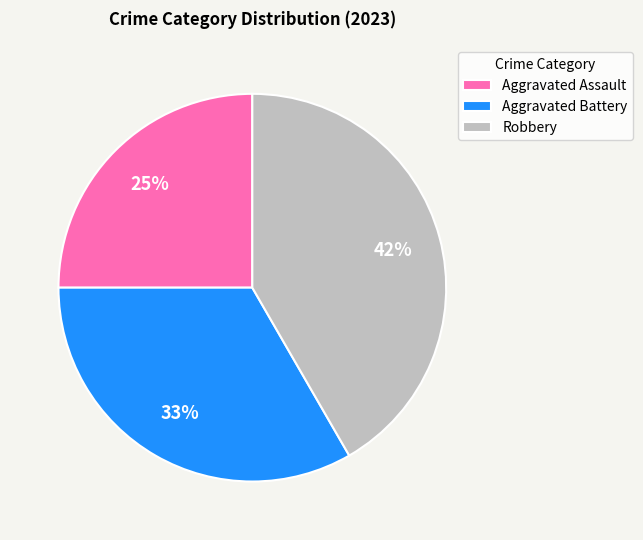

To the nearest percent, what percentage of the pie is Aggravated Battery?

33%